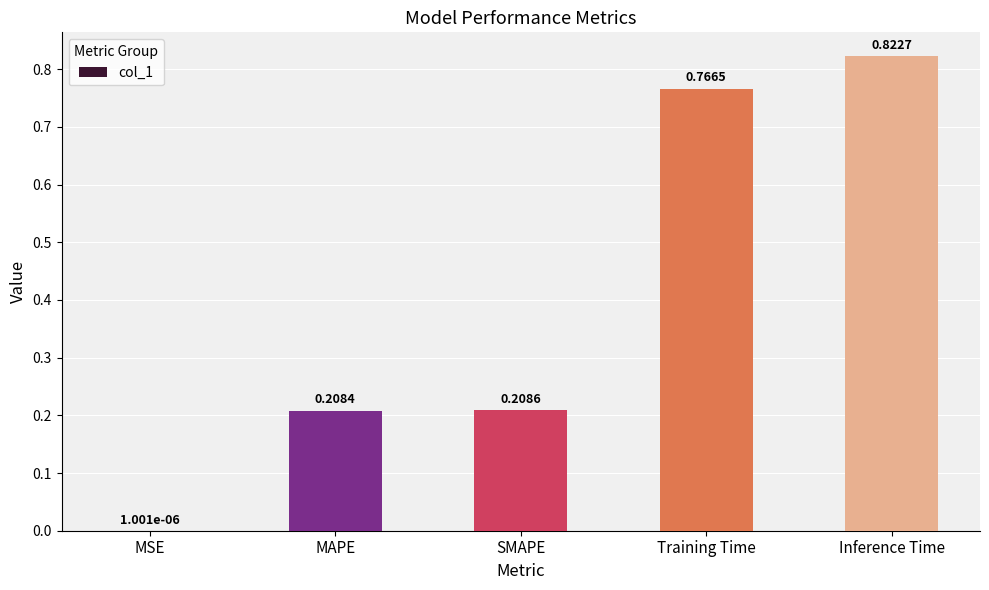

At which label is the value closest to 0?

MSE